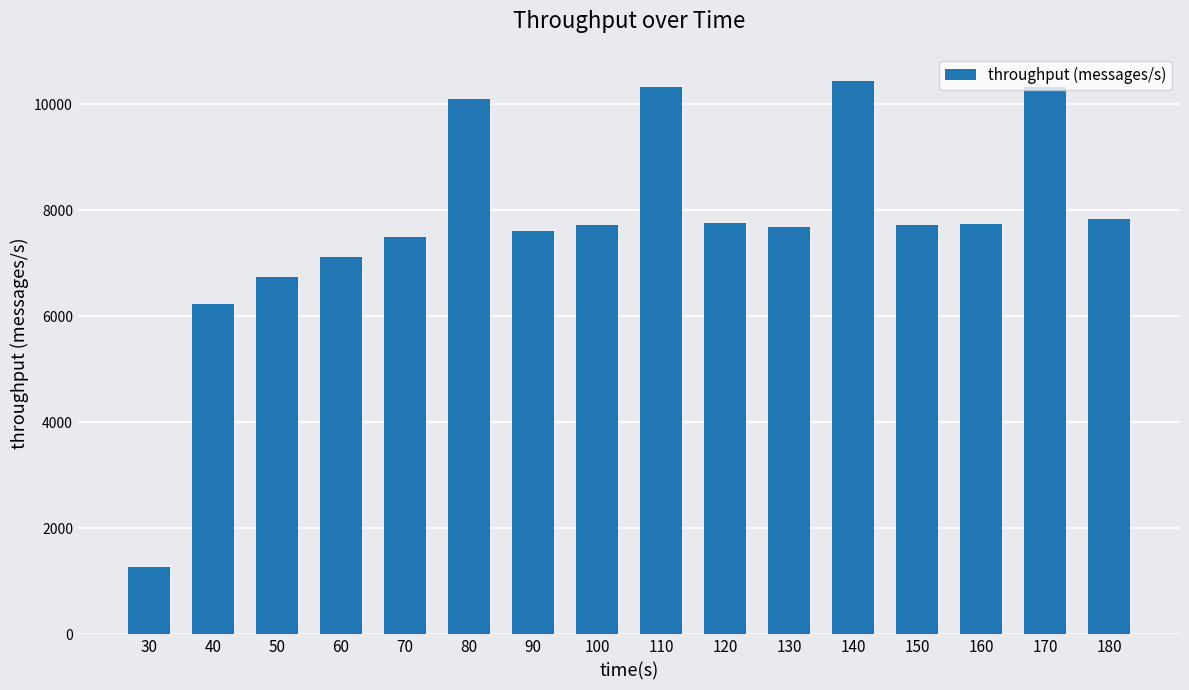

Does the chart contain any negative values?

No